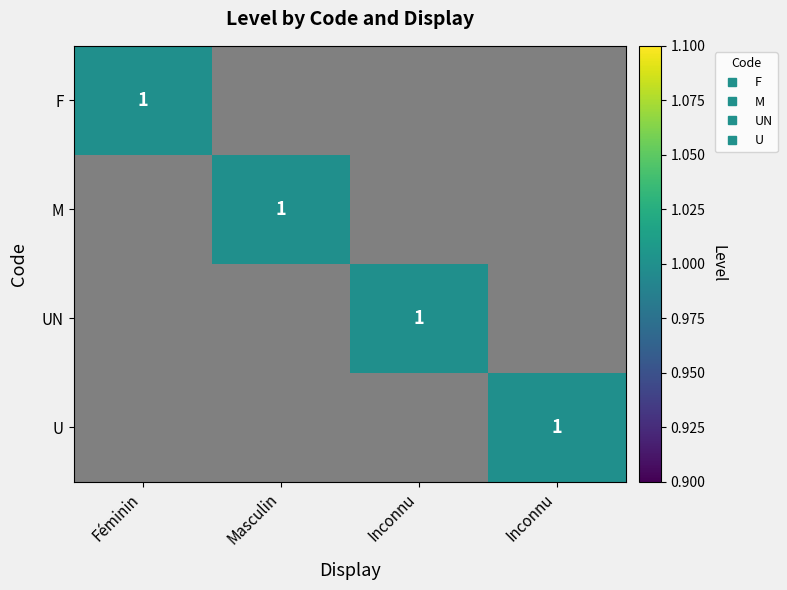

Rank the series by their maximum value, from highest to lowest.

F, M, UN, U